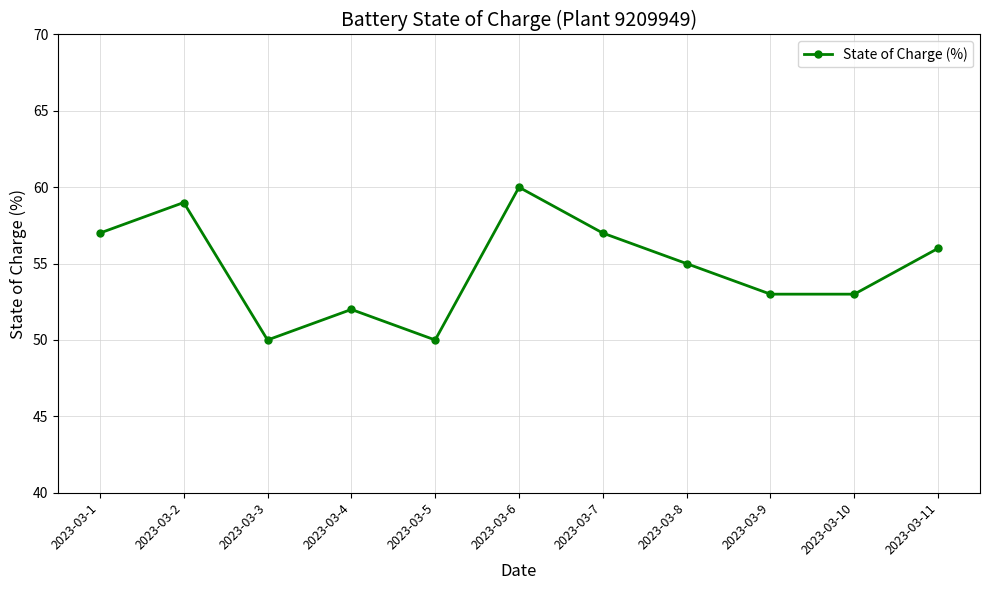

At which label is the value closest to 55?

2023-03-8